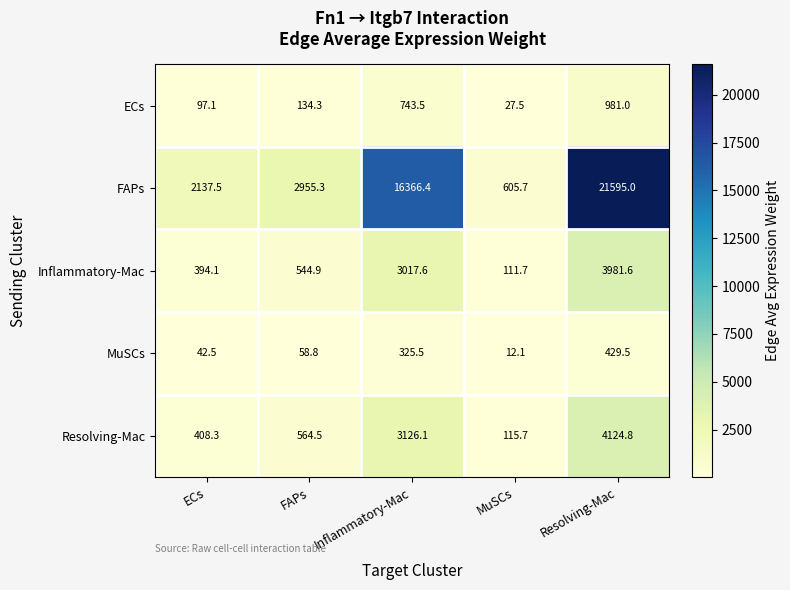

Reading left to right, transcribe all the data shown in this chart.

ECs: 97.1	134.3	743.5	27.5	981.0
FAPs: 2137.5	2955.3	16366.4	605.7	21595.0
Inflammatory-Mac: 394.1	544.9	3017.6	111.7	3981.6
MuSCs: 42.5	58.8	325.5	12.1	429.5
Resolving-Mac: 408.3	564.5	3126.1	115.7	4124.8